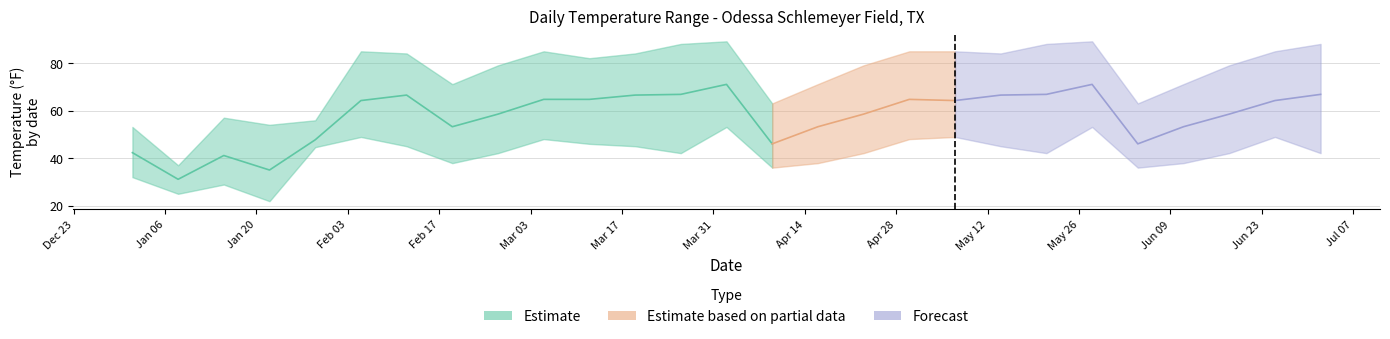

What is the difference between the maximum and second lowest values in the TEMP series?

36.0